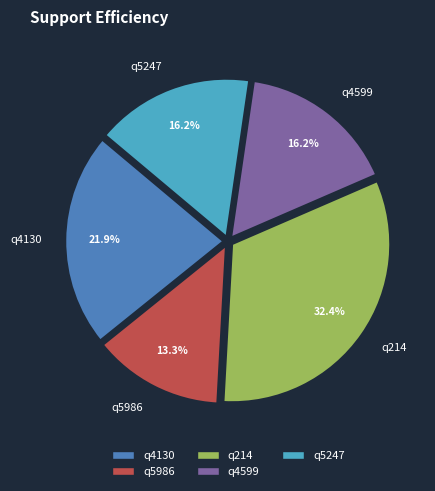

Combined, do q5986 and q4130 account for over 50%?

No